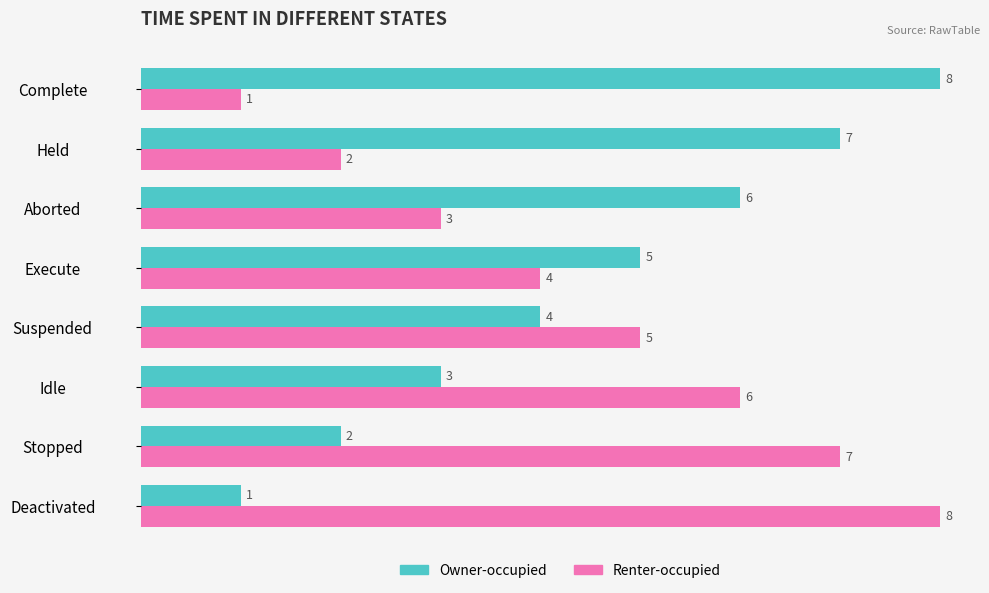

What is the total value across all series at Deactivated?

9